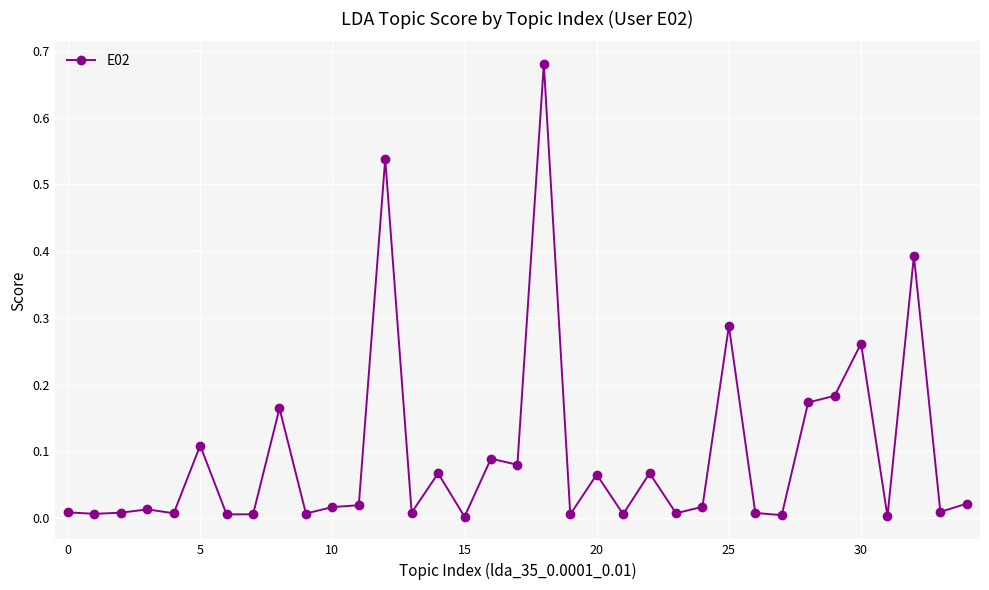

True or false: there are more than 1 points higher than both neighbors.

True